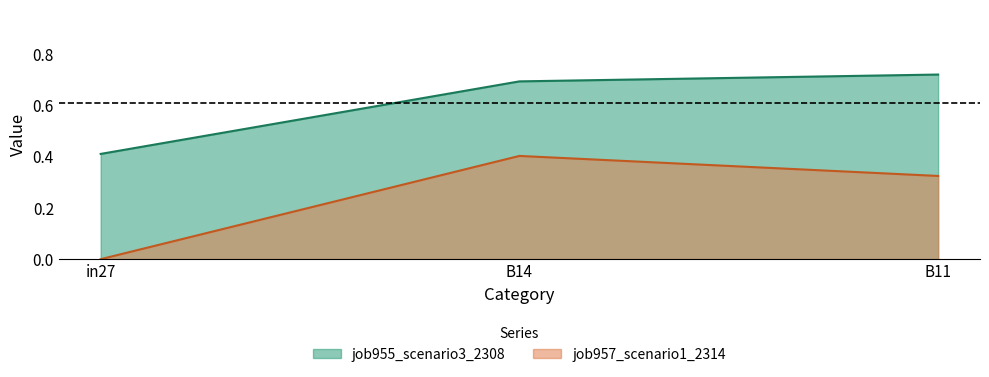

Rank the categories by job955_scenario3_2308 value from lowest to highest.

in27, B14, B11